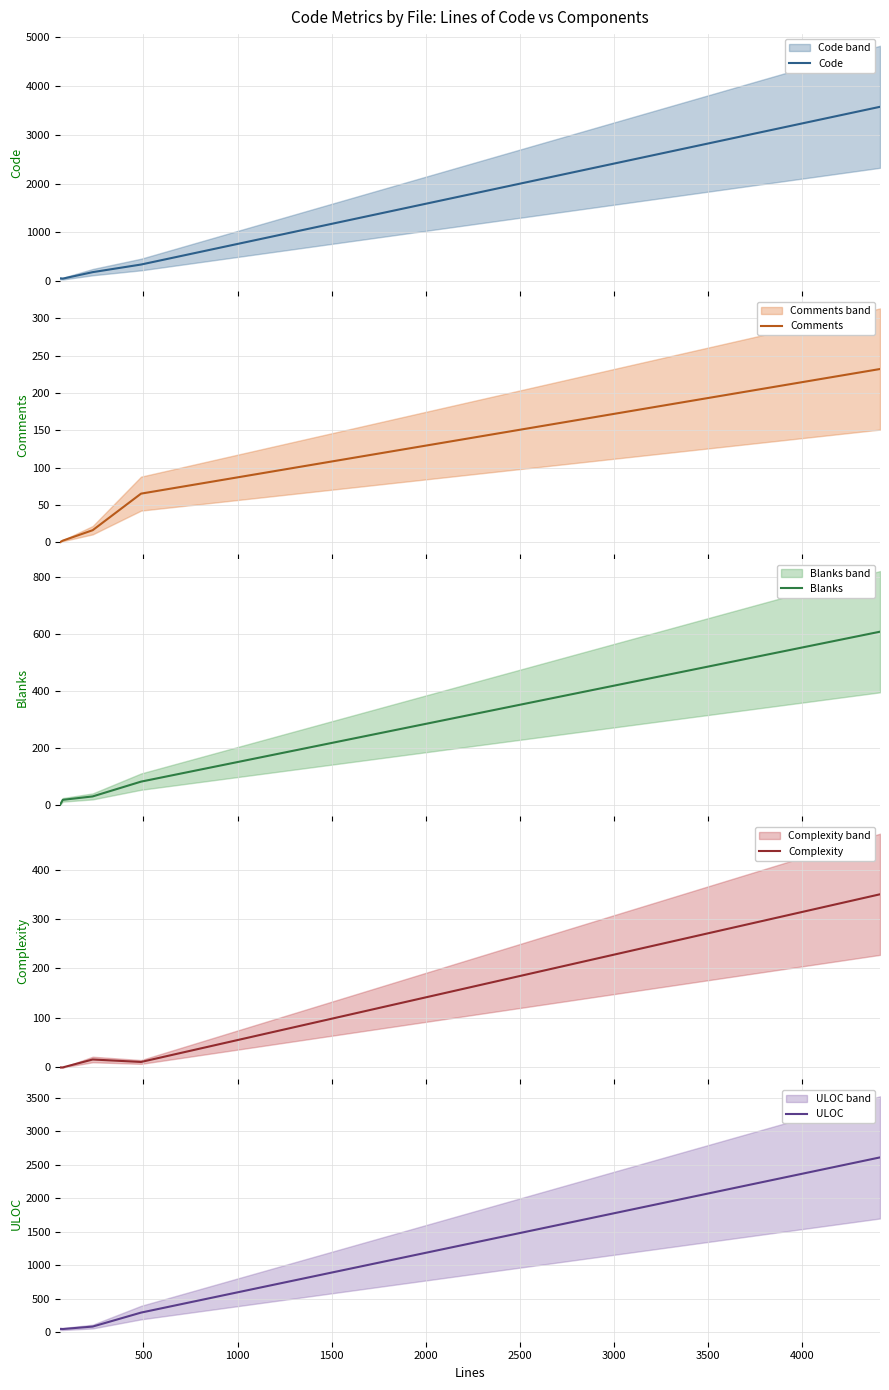

Reading right to left, list all the values displayed in this chart.

Code: 3573	340	184	51	56
Comments: 232	65	16	2	0
Blanks: 609	82	30	18	1
Complexity: 350	11	16	0	0
ULOC: 2612	289	80	43	45